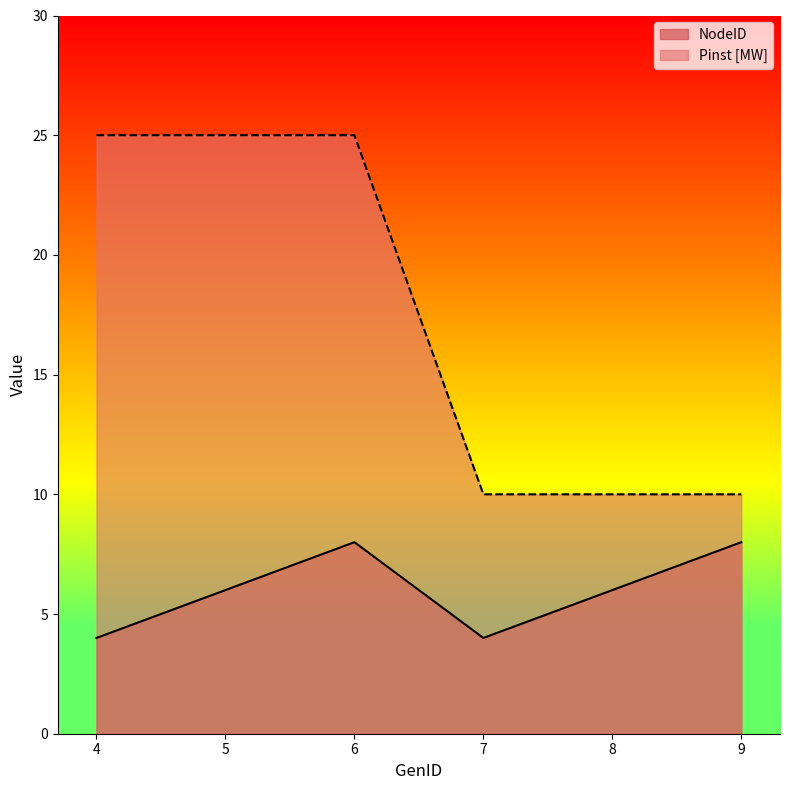

At which category is the sum across all series the highest?

6